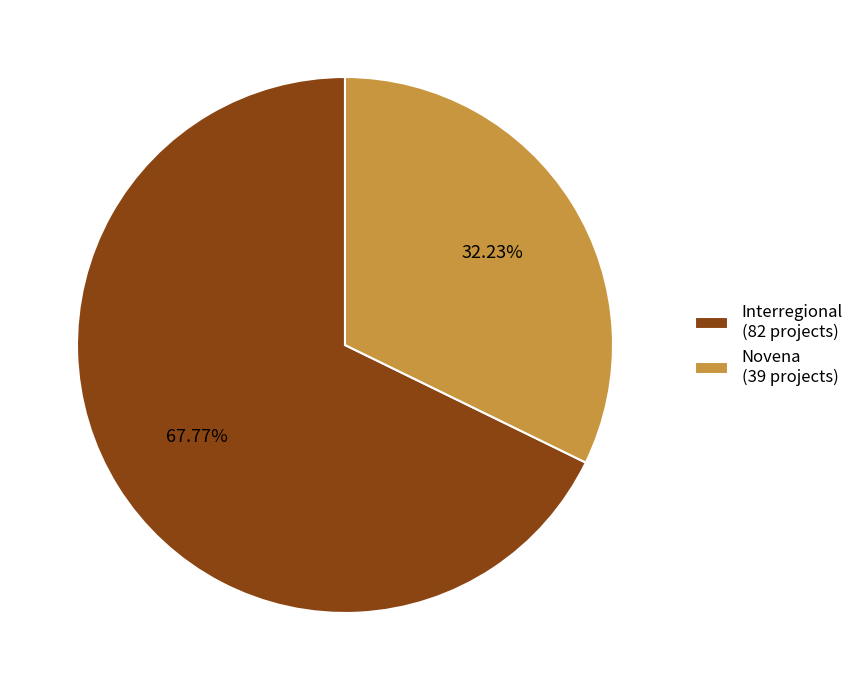

Count the number of slices in the pie.

2